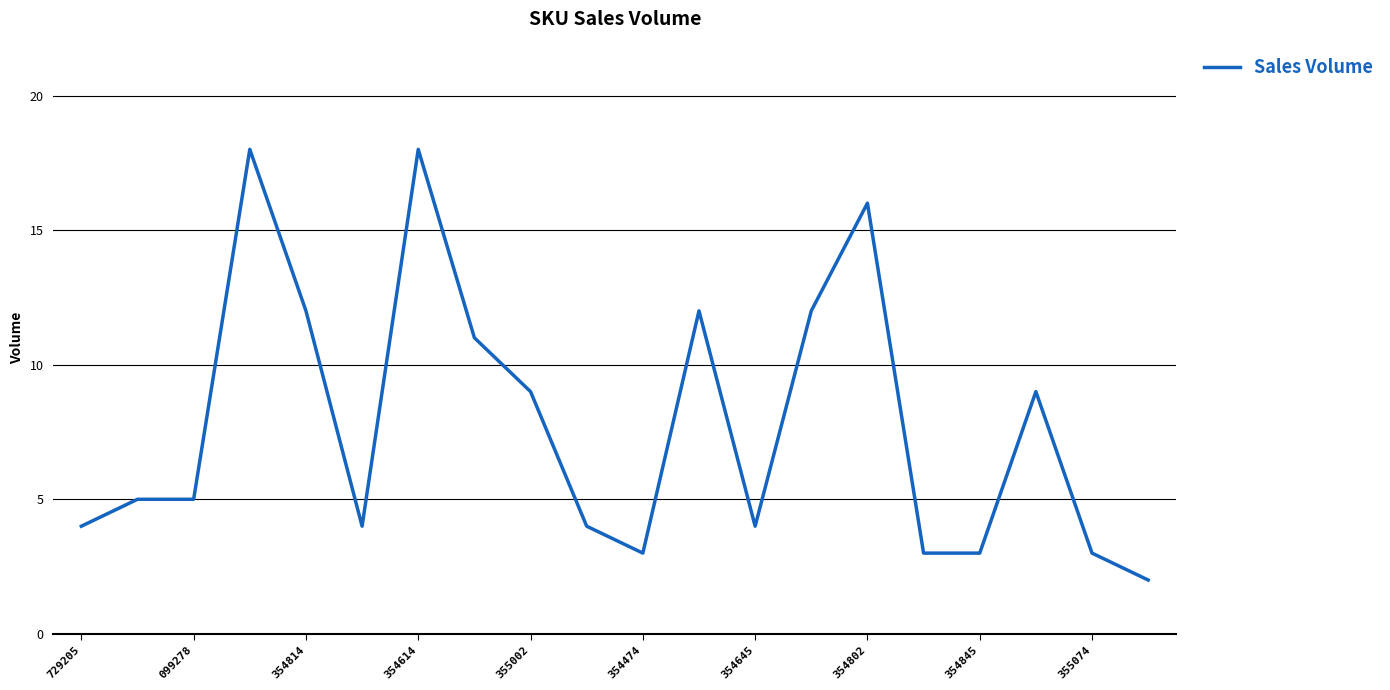

What is the greatest value displayed?

18